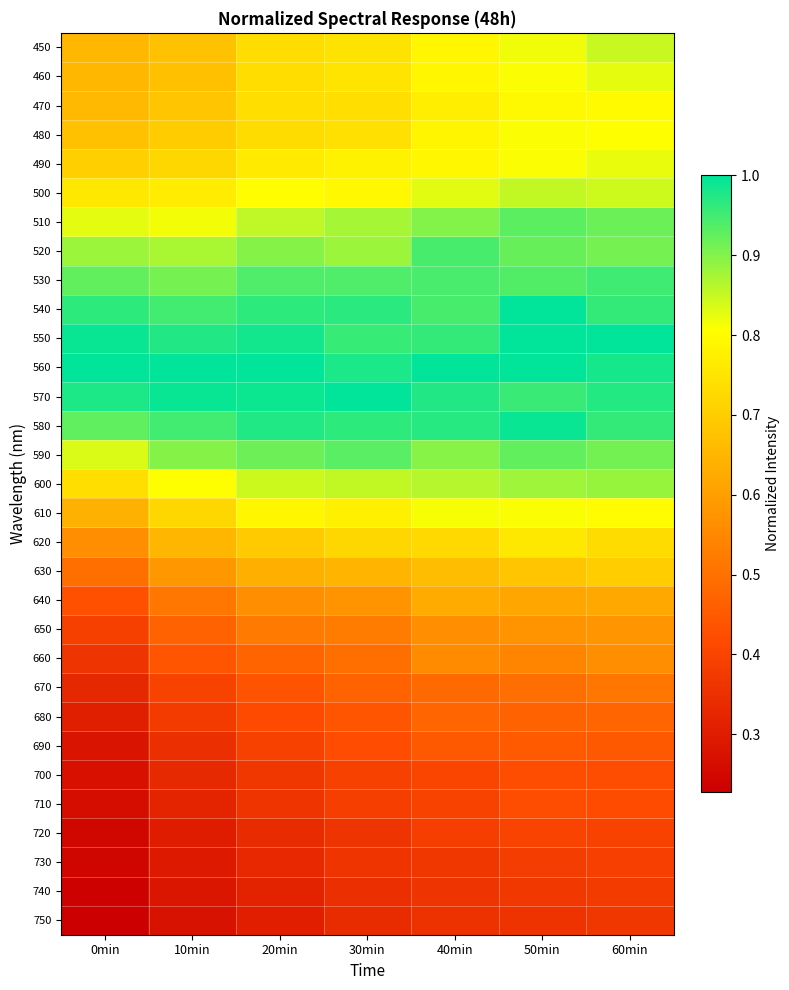

Rank the series by their maximum value, from highest to lowest.

550, 560, 570, 540, 580, 530, 520, 590, 510, 600, 500, 450, 460, 490, 610, 480, 470, 620, 630, 640, 650, 660, 670, 680, 690, 700, 710, 720, 730, 740, 750